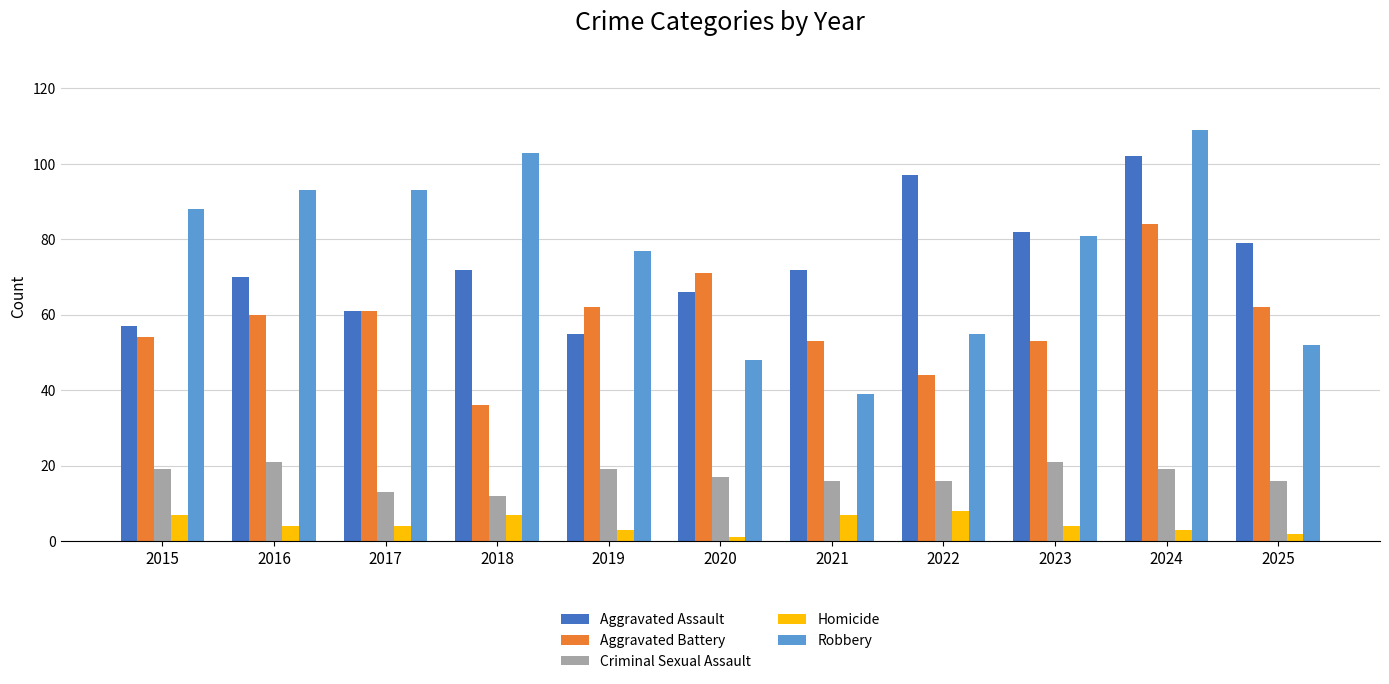

True or false: Robbery has a value of 146 at 2015.

False